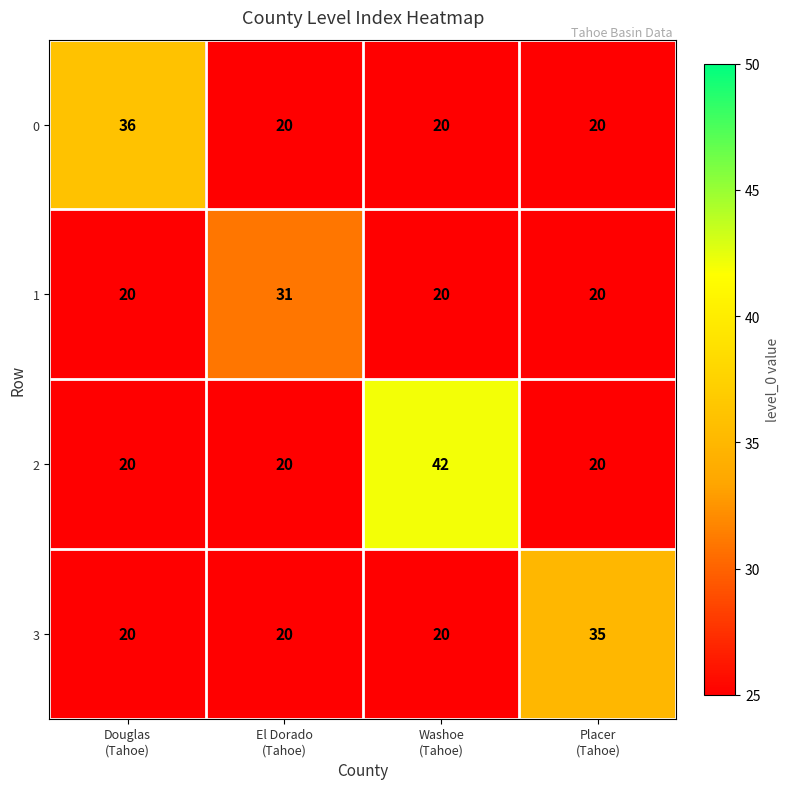

How many 3 values are between 20 and 35?

4